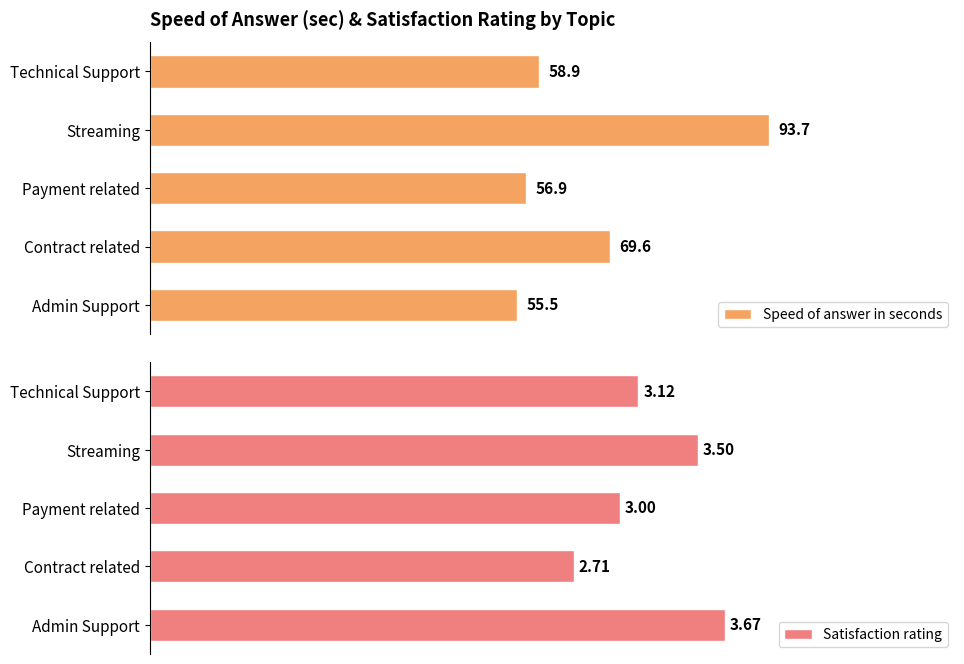

Rank the categories by Speed of answer in seconds value from lowest to highest.

Admin Support, Payment related, Technical Support, Contract related, Streaming